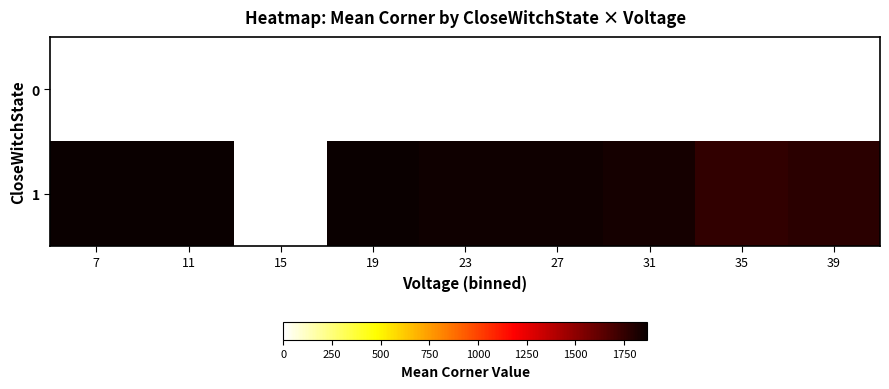

Rank the series at 15 from highest to lowest value.

0, 1